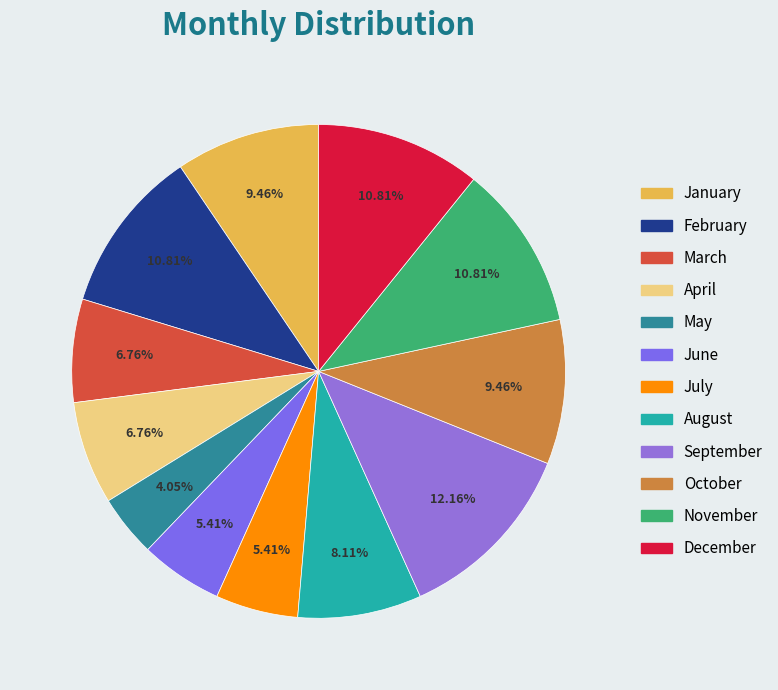

Is it true that July is 5% of the pie?

True